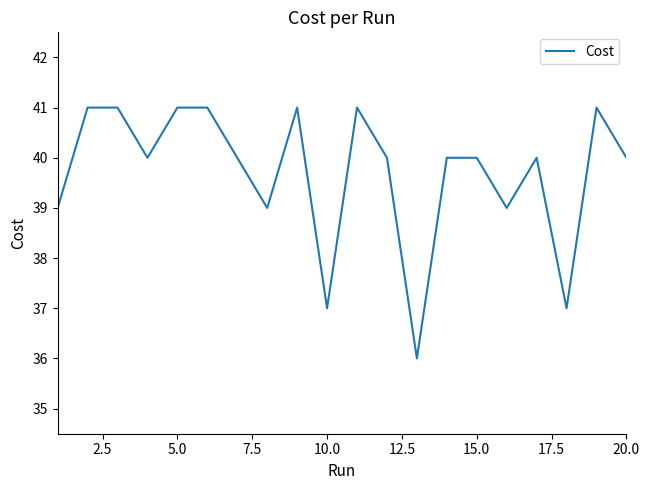

What is the smallest value displayed?

36.0